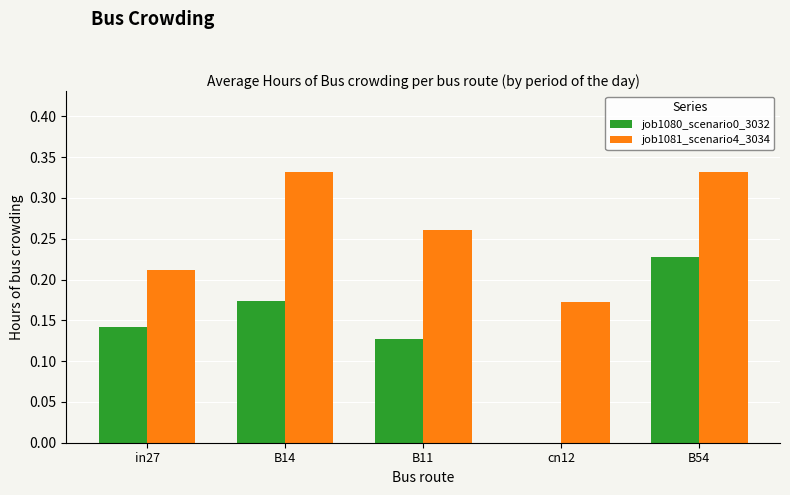

How many series are shown in this chart?

2